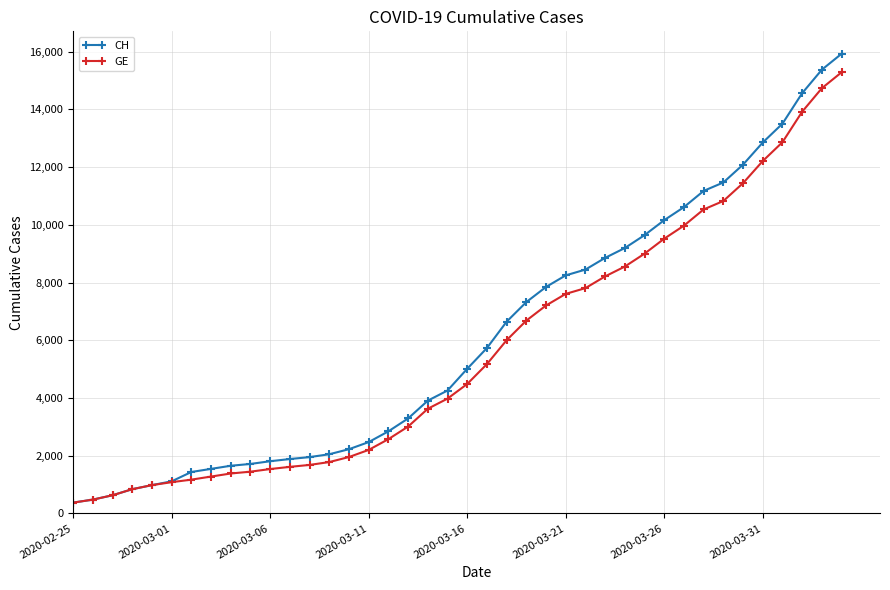

How many values in the GE series are below 4485?

20